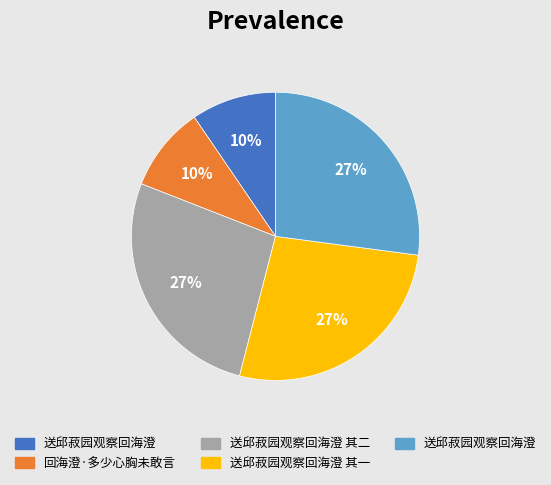

To the nearest percent, what is the average slice percentage?

20%